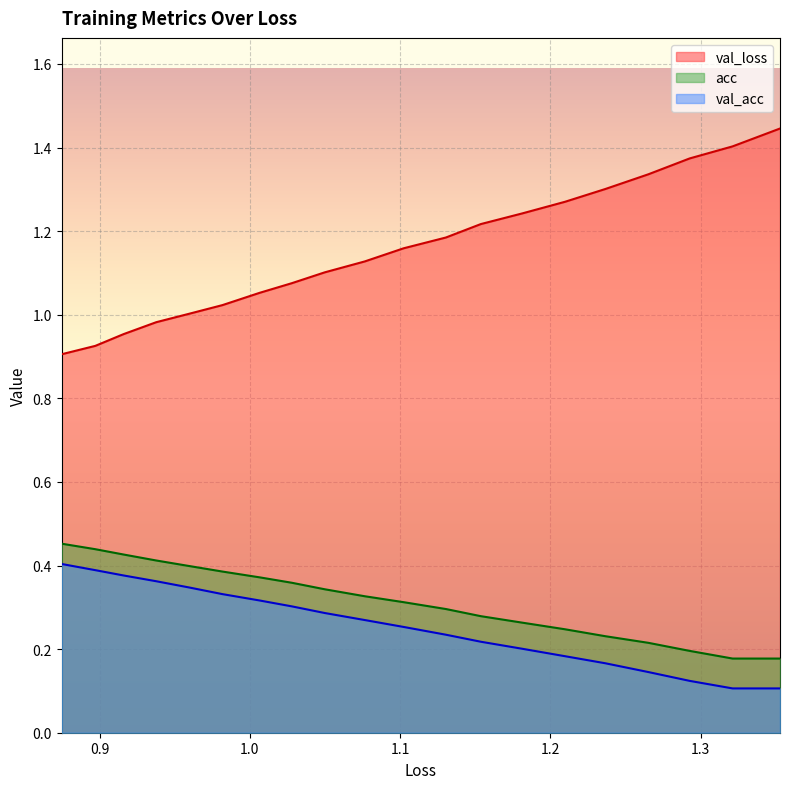

How many lines are shown in the chart?

3